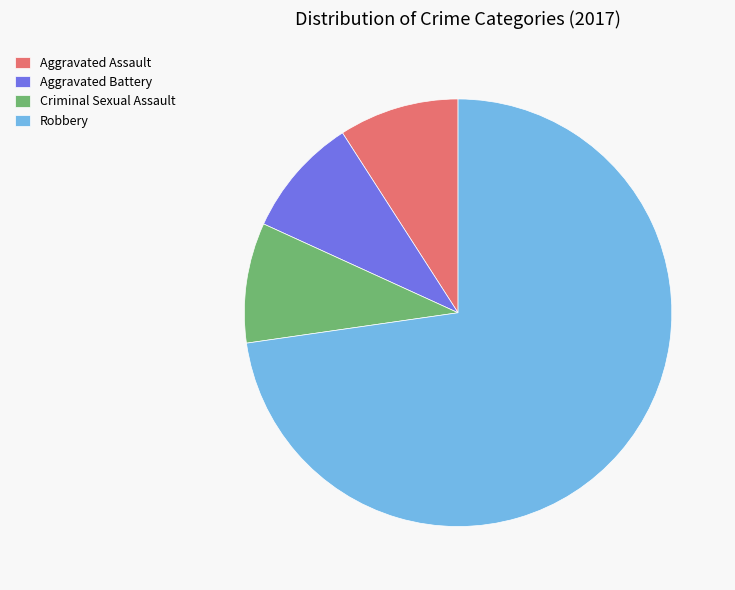

Do Aggravated Battery and Criminal Sexual Assault together represent more than half of the pie?

No